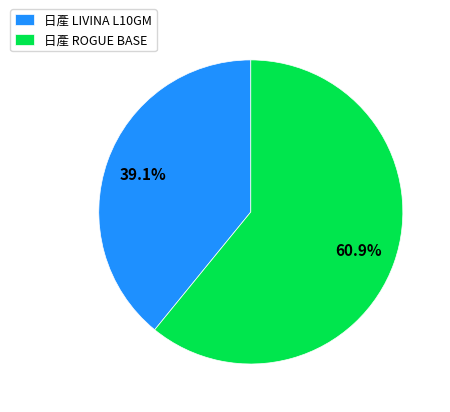

How much of the chart is everything except 日產 LIVINA L10GM?

60.9%